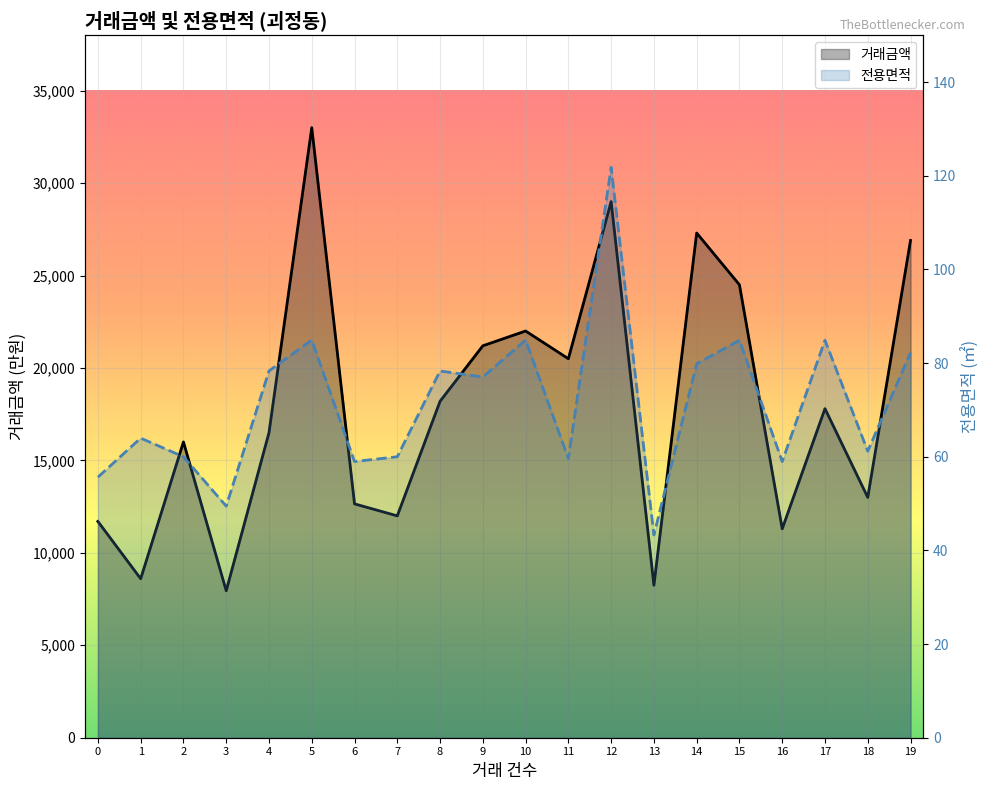

What is the sum of all 거래금액 values?

358350.0